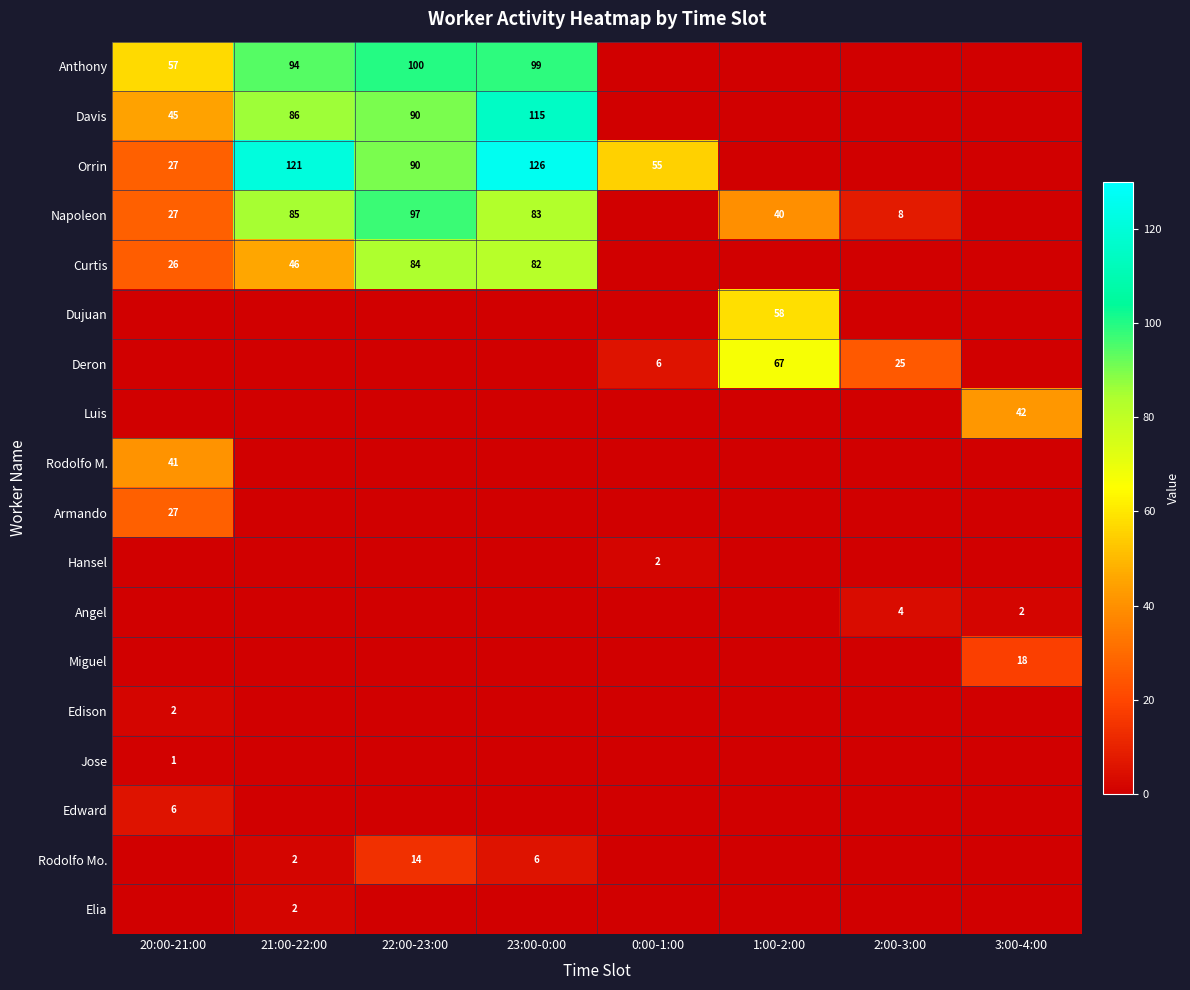

Between 21:00-22:00 and 22:00-23:00, which is larger?

22:00-23:00